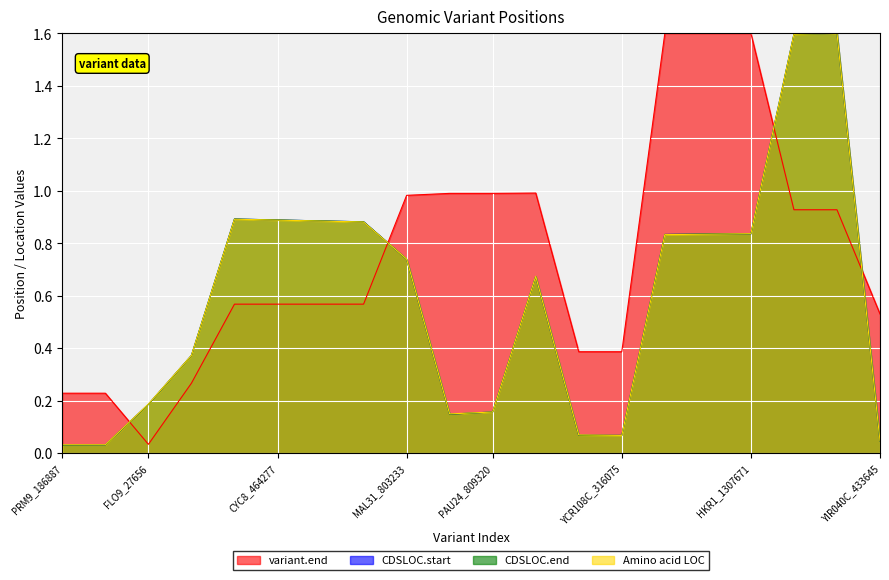

Reading right to left, transcribe all the data shown in this chart.

variant.end: 0.5	0.9	0.9	1.6	1.6	1.6	0.4	0.4	1.0	1.0	1.0	1.0	0.6	0.6	0.6	0.6	0.3	0.0	0.2	0.2
CDSLOC.start: 0.0	1.6	1.6	0.8	0.8	0.8	0.1	0.1	0.7	0.2	0.1	0.7	0.9	0.9	0.9	0.9	0.4	0.2	0.0	0.0
CDSLOC.end: 0.0	1.6	1.6	0.8	0.8	0.8	0.1	0.1	0.7	0.2	0.1	0.7	0.9	0.9	0.9	0.9	0.4	0.2	0.0	0.0
Amino acid LOC: 0.0	1.6	1.6	0.8	0.8	0.8	0.1	0.1	0.7	0.2	0.1	0.7	0.9	0.9	0.9	0.9	0.4	0.2	0.0	0.0